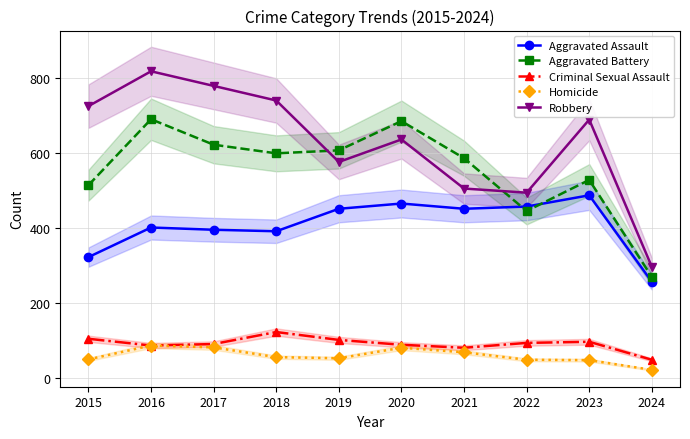

Does the chart display data point markers on the line(s)?

Yes